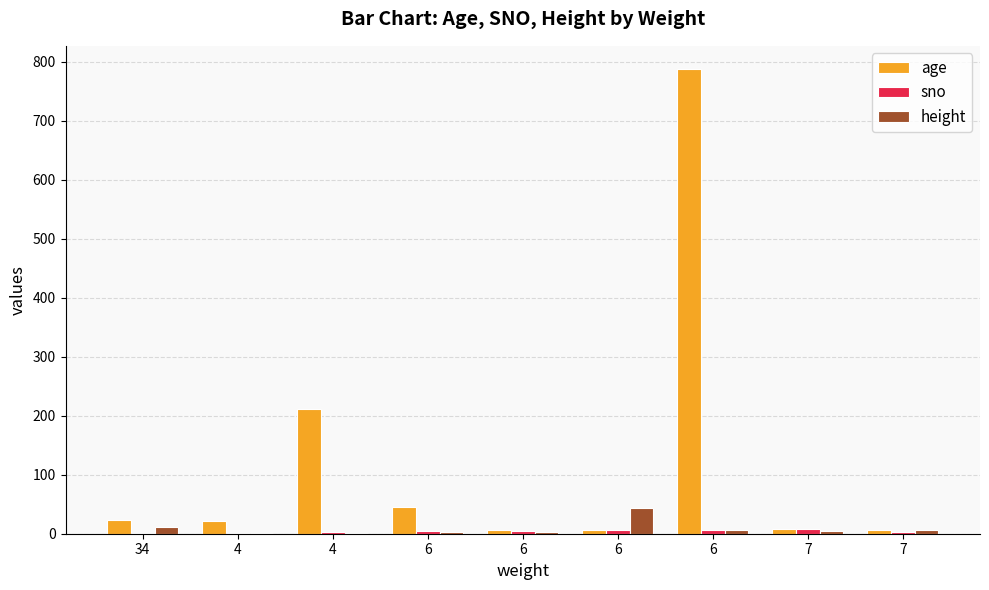

What is the difference between the height values at 4 and 34?

10